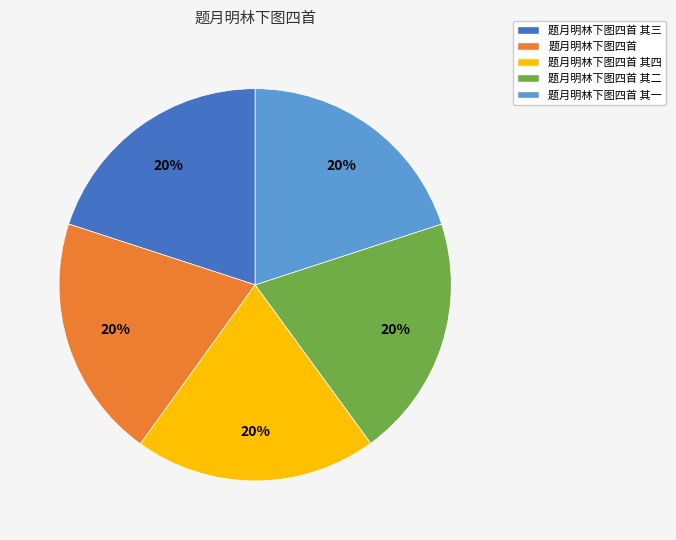

Is it true that 题月明林下图四首 其一 is 30% of the pie?

False